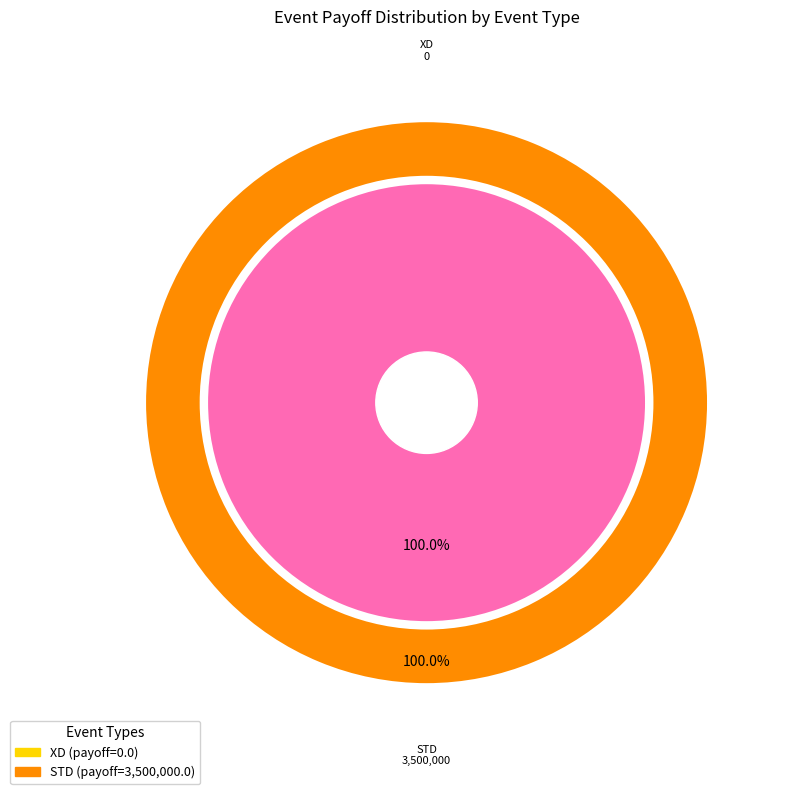

To the nearest percent, what portion does STD represent?

100%